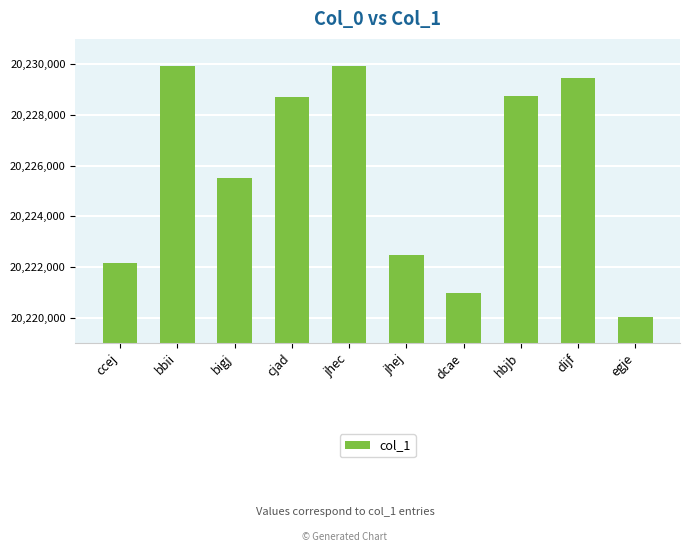

What is the change in value from bbii to jhej?

-7452